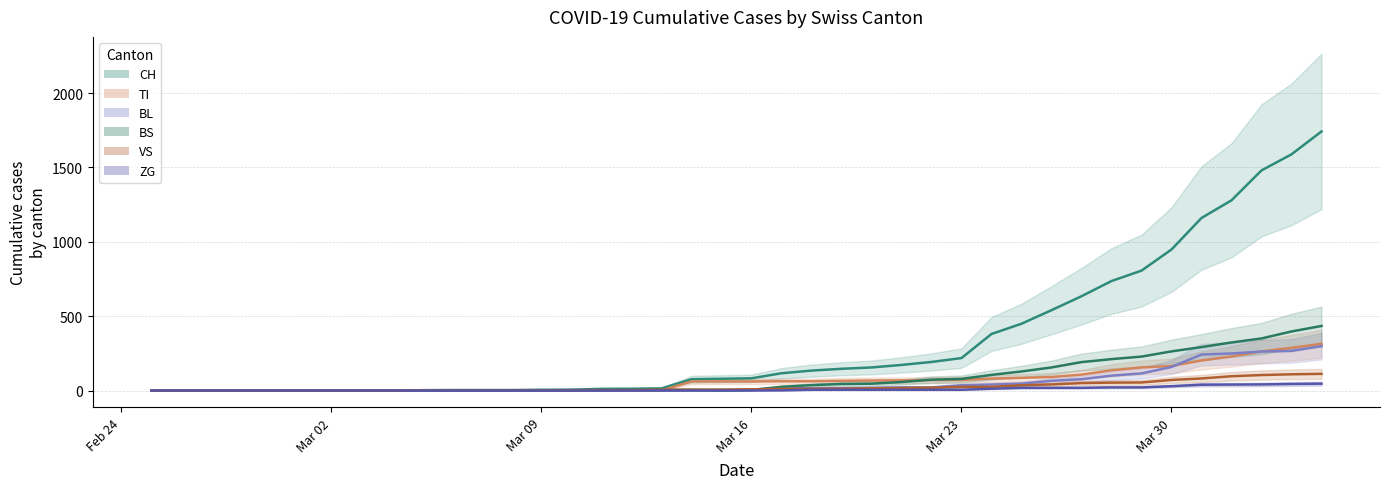

Which series has the widest spread of values?

CH